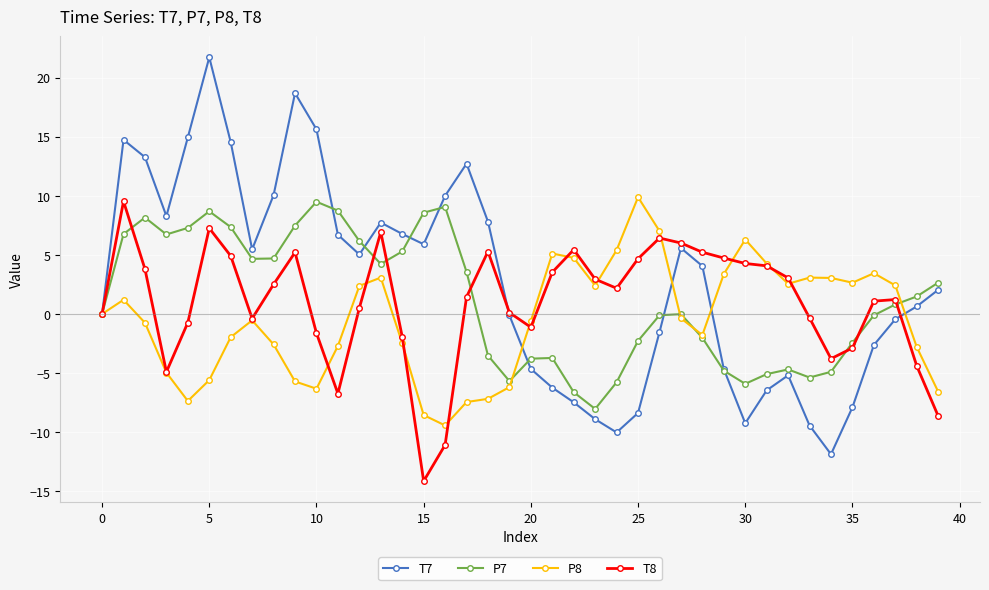

What is the lowest value of the P8 series?

-9.4